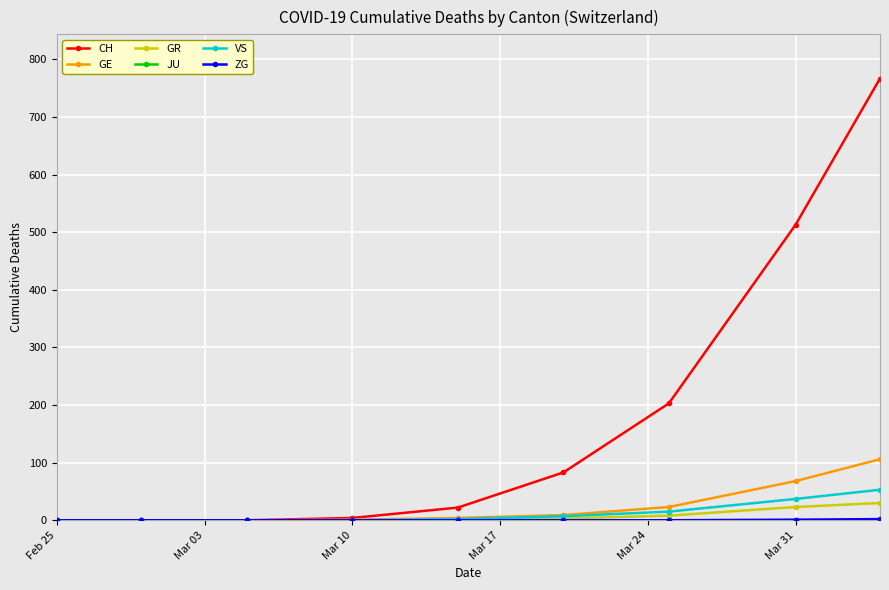

Which series has the widest spread of values?

CH